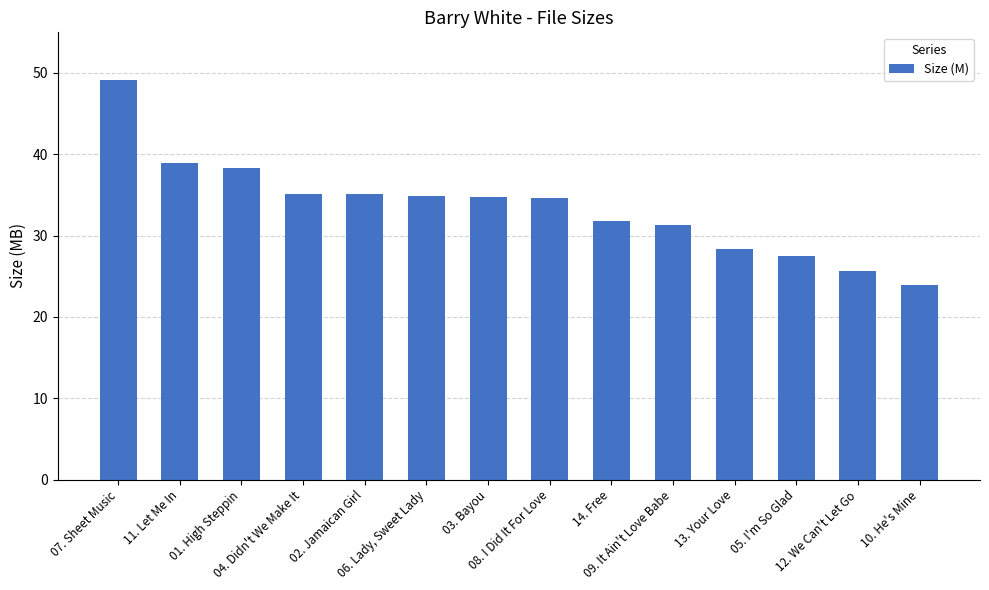

What is the change in value from 04. Didn't We Make It to 03. Bayou?

-0.4